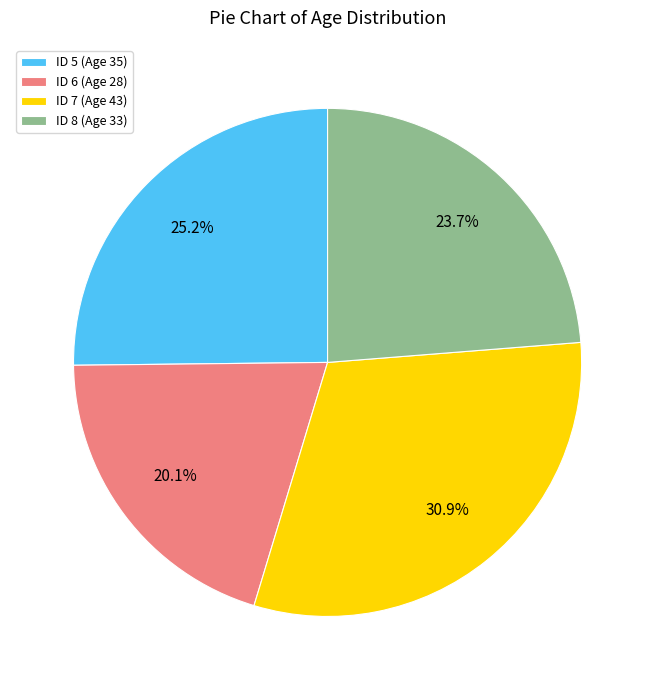

Count the number of slices in the pie.

4